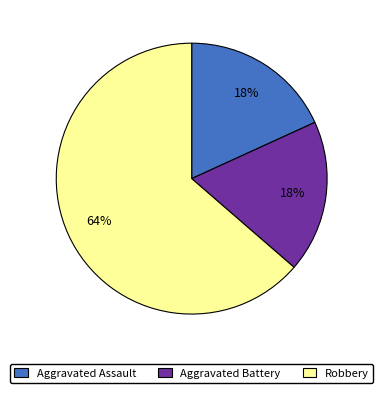

Which category has the biggest portion of the pie?

Robbery